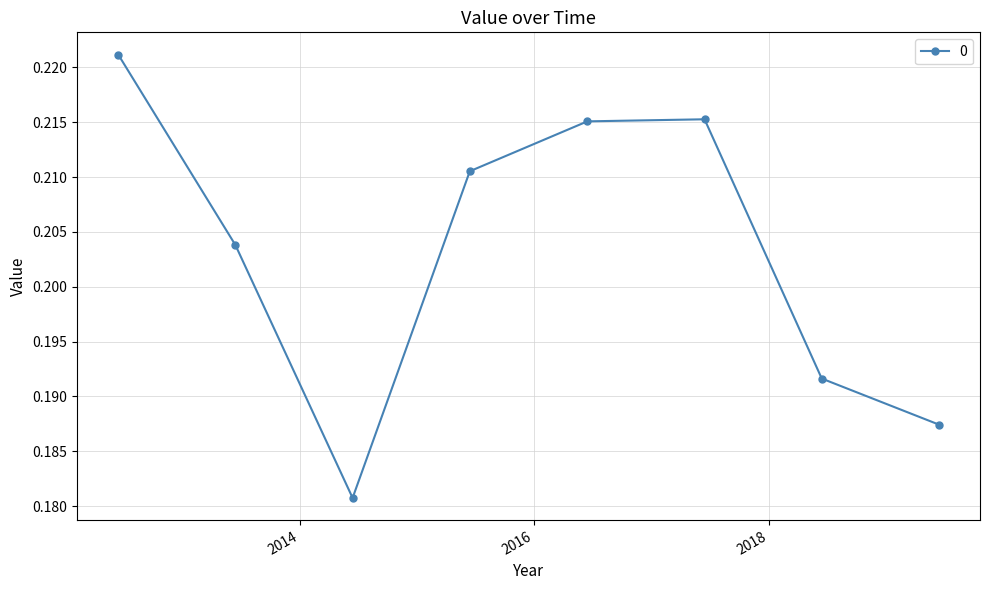

What is the sum of all values?

1.6